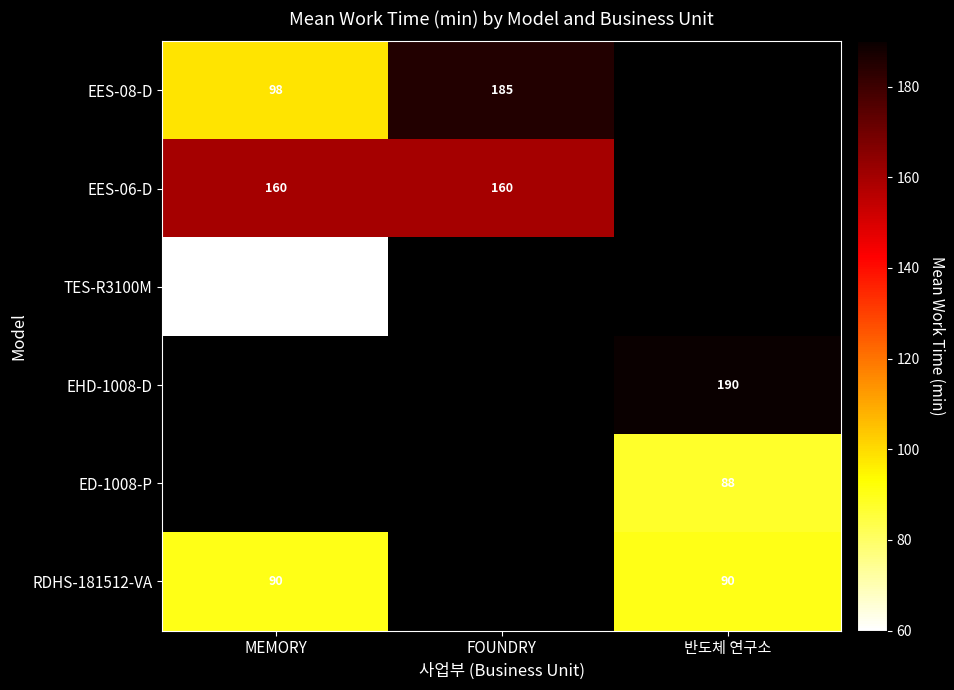

The RDHS-181512-VA series shows 90.0 at 반도체 연구소. True or false?

True